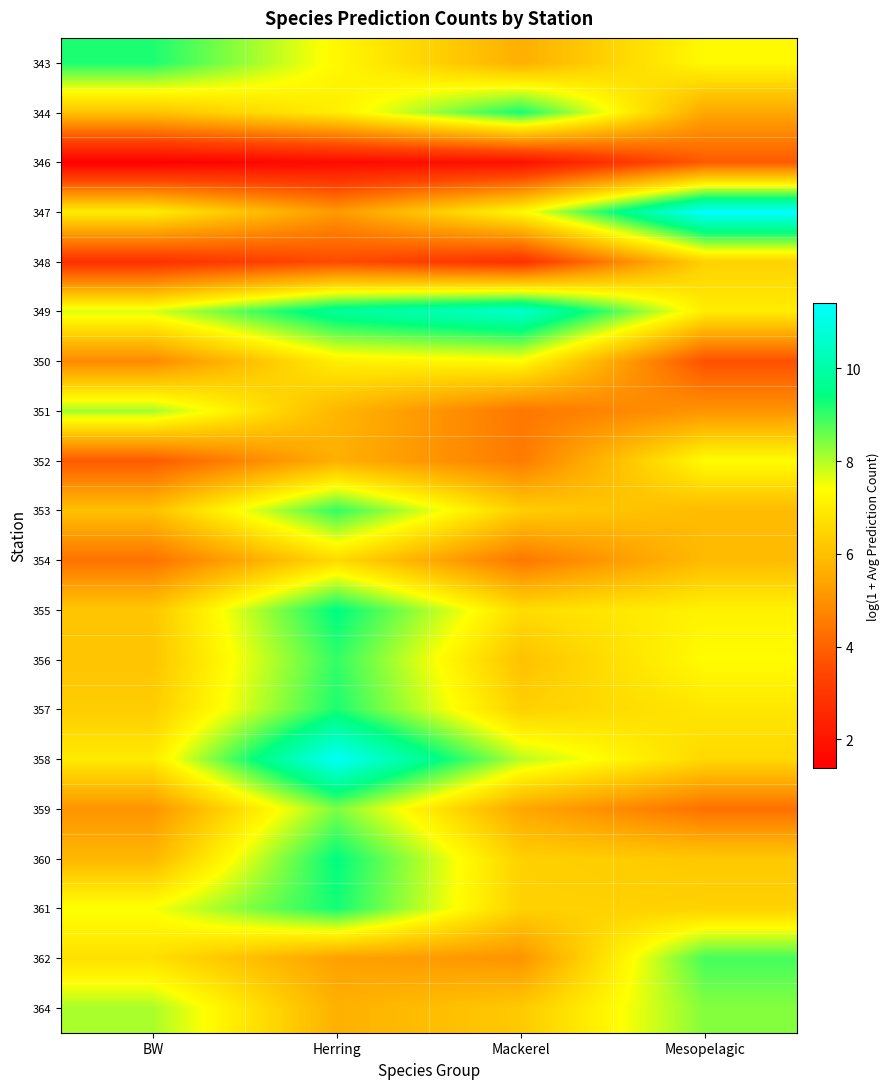

At how many categories does at least one series exceed 3?

4